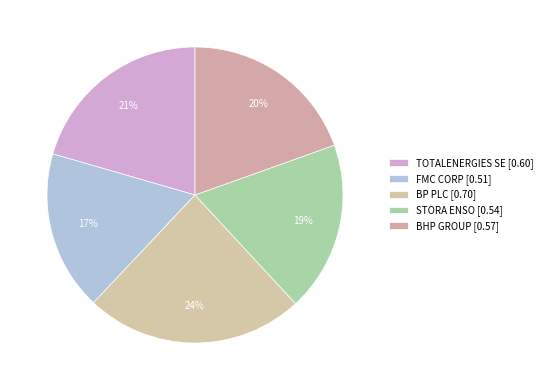

Is there any slice that represents more than half of the pie?

No